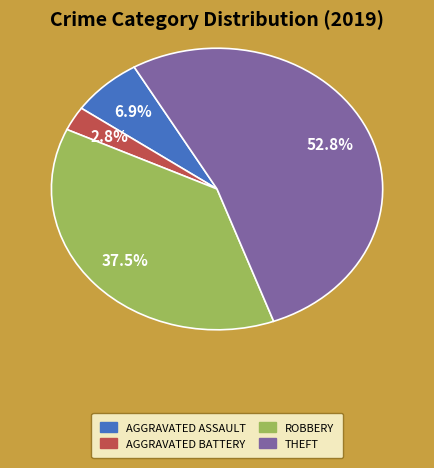

Is there a majority slice in this chart?

Yes